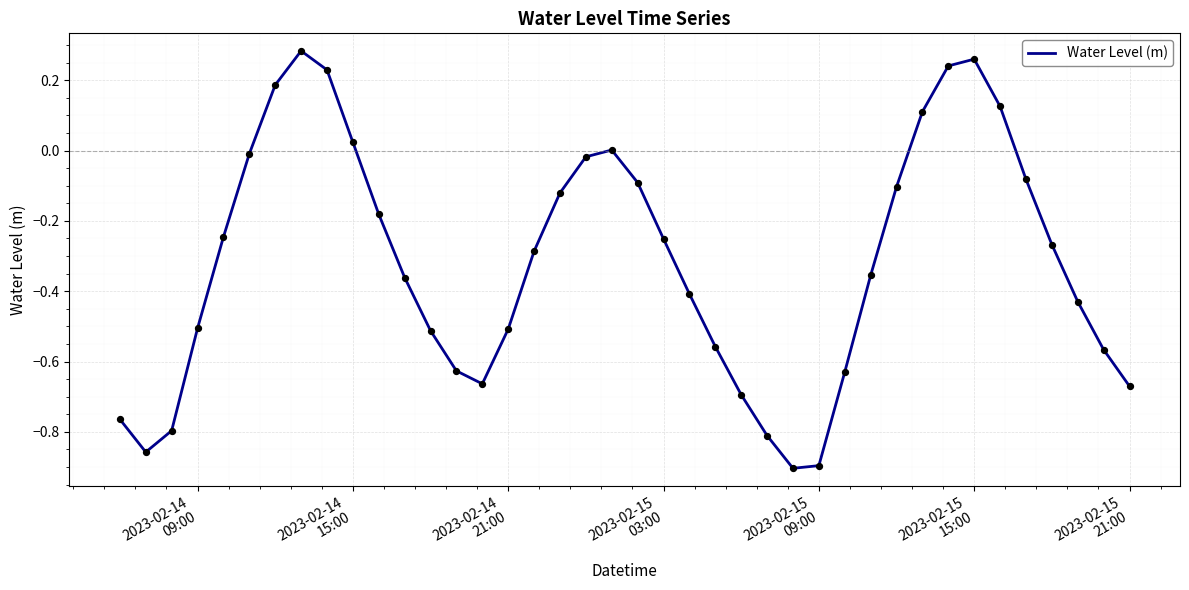

What is the difference between the maximum and minimum values?

1.2